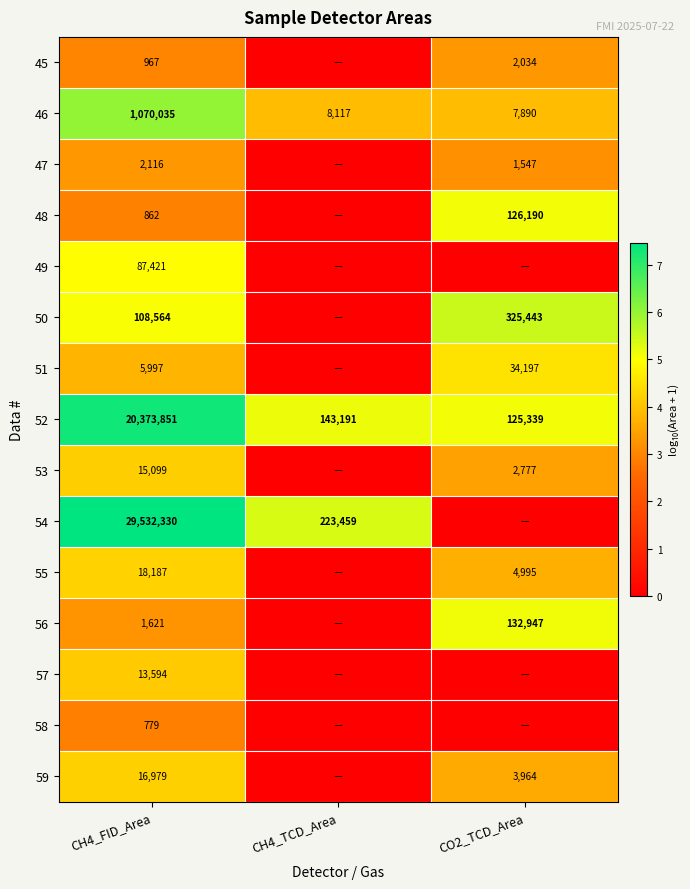

True or false: 49 has a value of 2.1 at CH4_FID_Area.

False